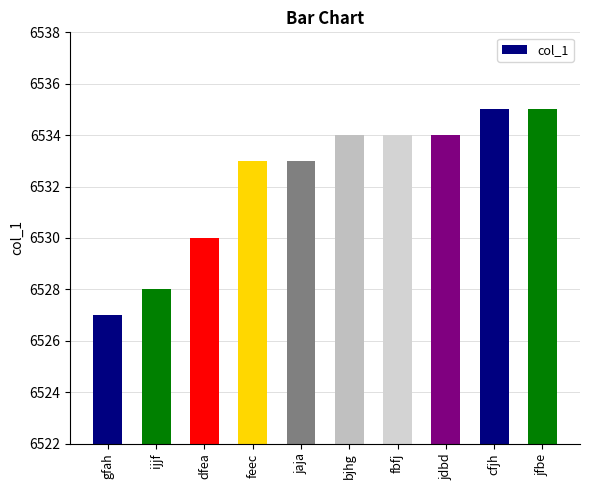

Does the chart contain stacked bars?

No